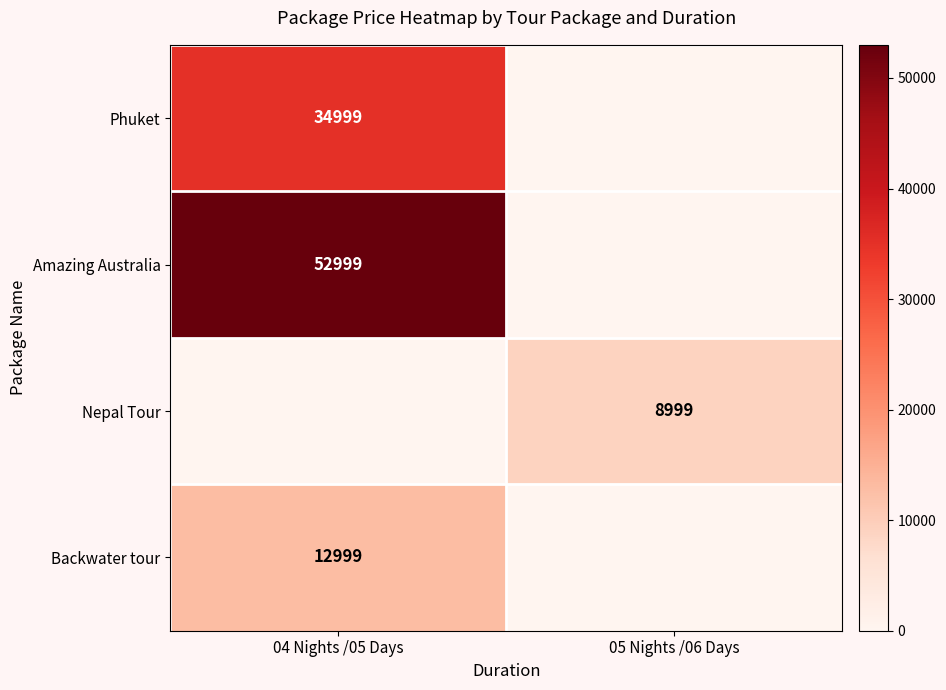

What is the total value across all series at 04 Nights /05 Days?

100997